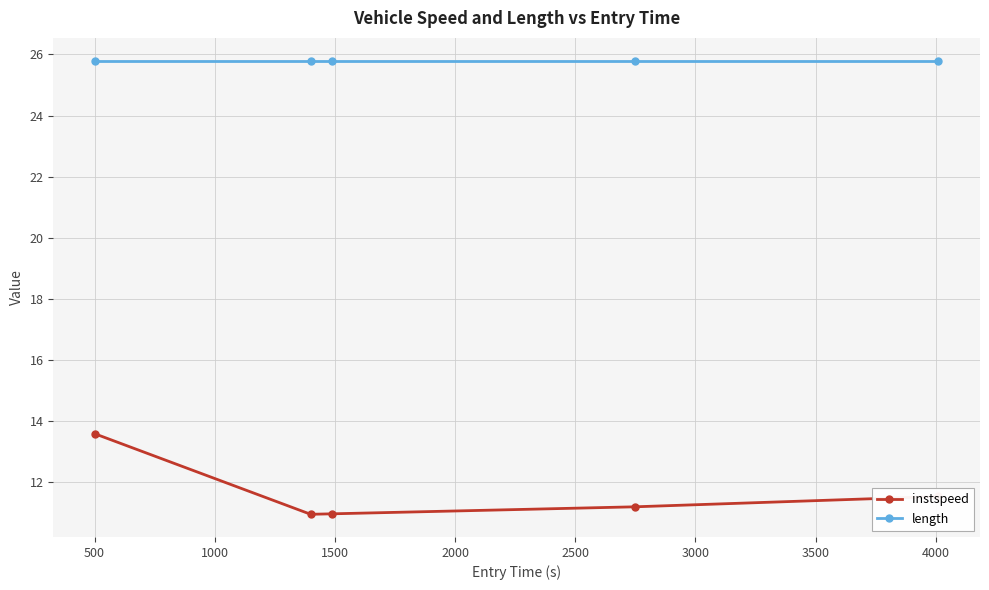

True or false: length and instspeed cross at least once.

False